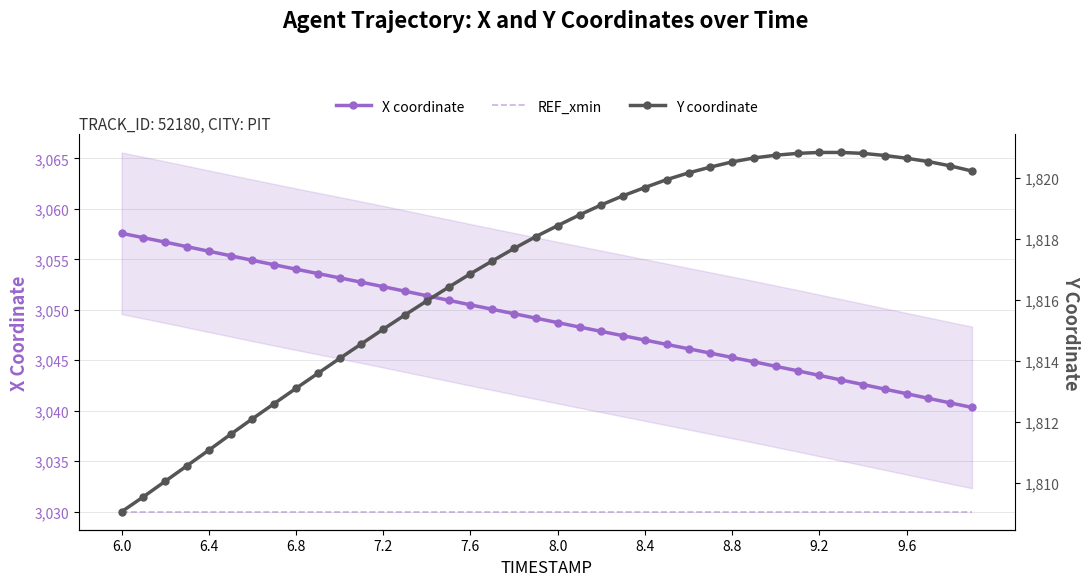

At 9.6, list the series in order from smallest to largest.

Y coordinate, REF_xmin, X coordinate